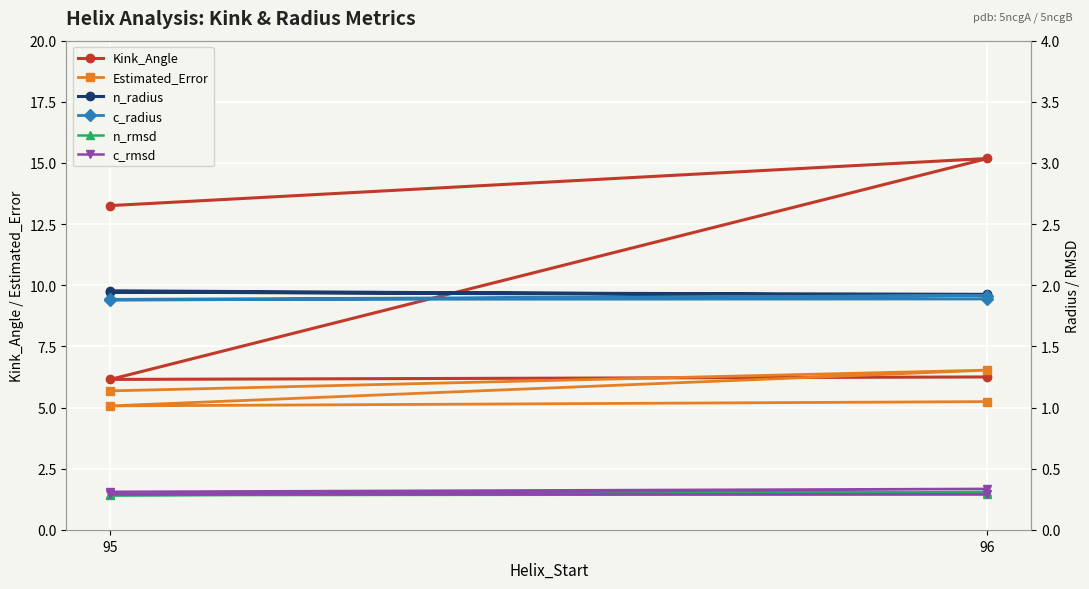

Which category has the highest value in the Estimated_Error series?

96